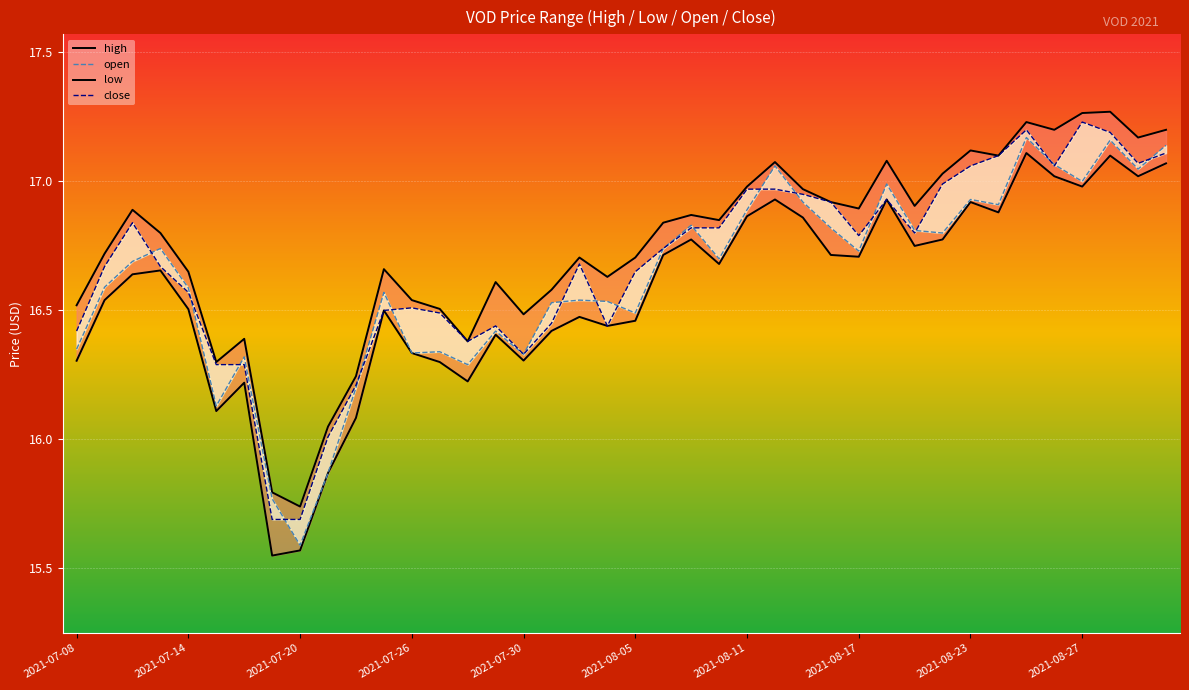

After their last crossing, which series has the higher values: open or close?

open